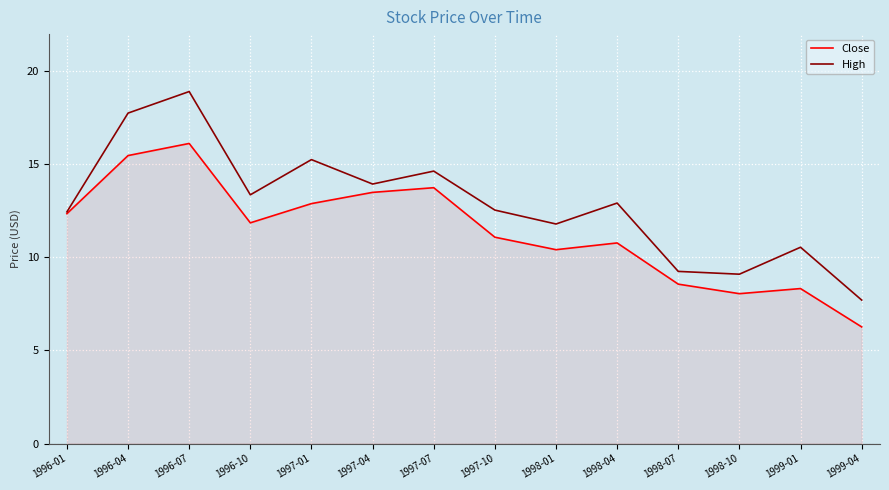

What is the difference between the maximum and minimum values in the High series?

11.2